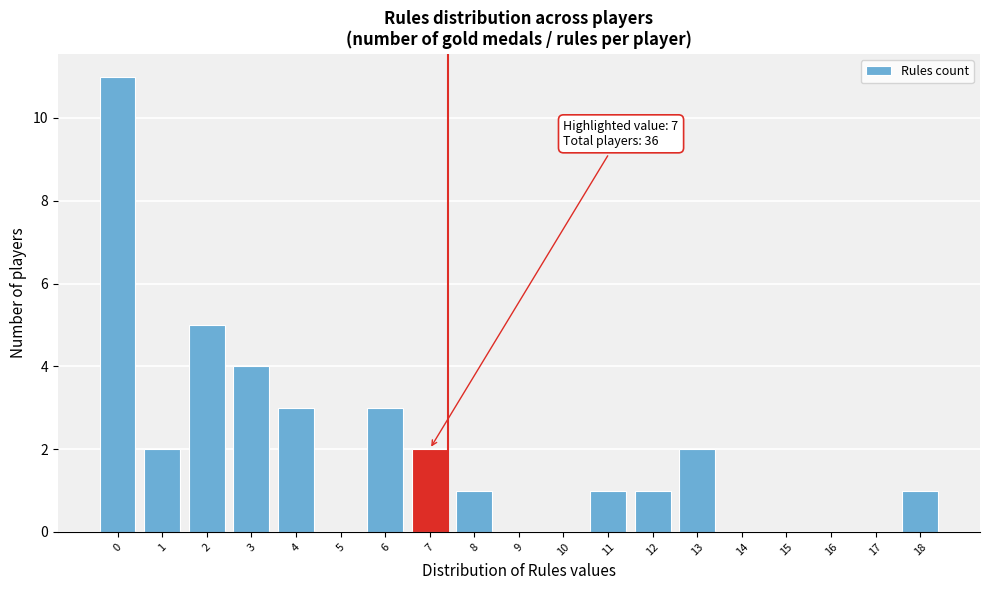

Reading left to right, list all the values displayed in this chart.

0=11	1=2	2=5	3=4	4=3	5=0	6=3	7=2	8=1	9=0	10=0	11=1	12=1	13=2	14=0	15=0	16=0	17=0	18=1